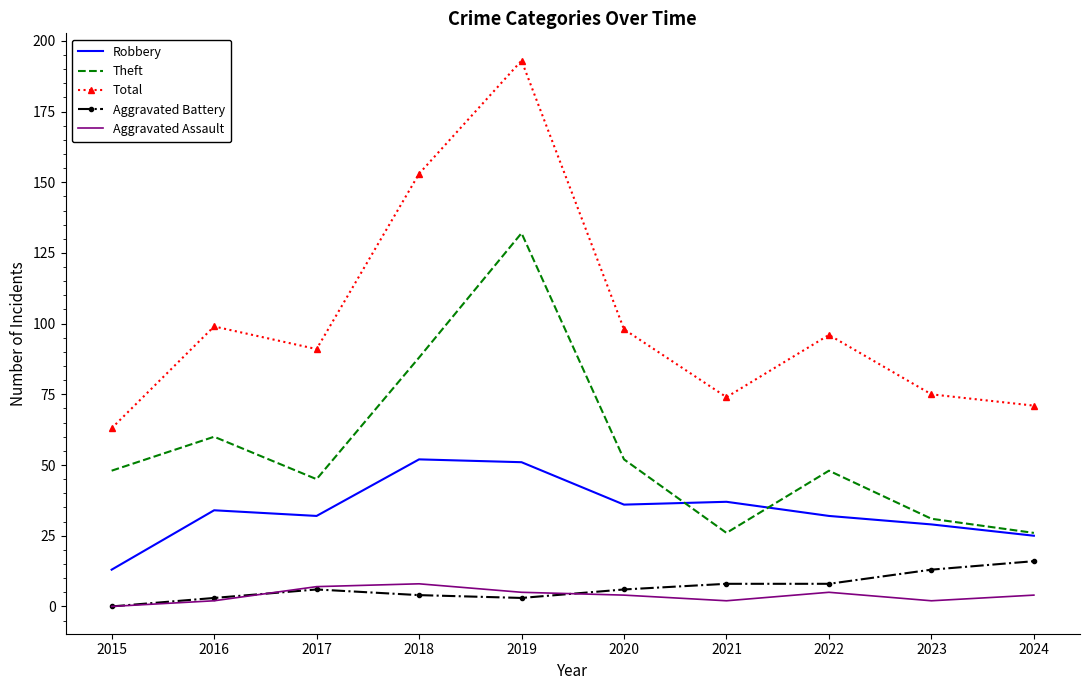

What is the minimum value for Total?

63